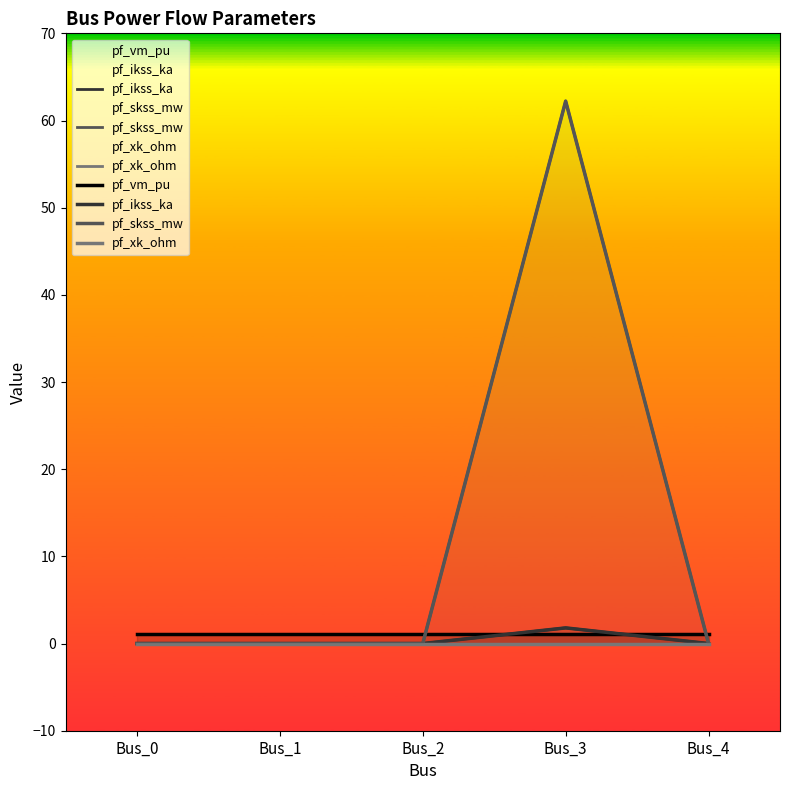

What is the sum of all pf_ikss_ka values?

1.8